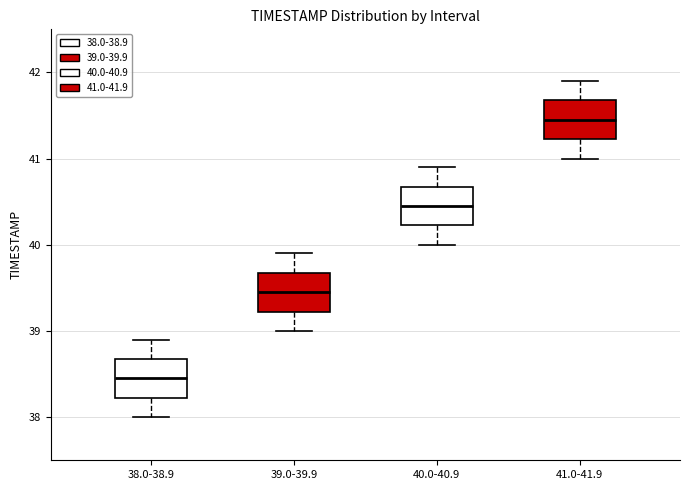

Where is the upper edge of the box for 39.0-39.9 on the y-axis? The values are not printed on the chart, so give them approximately, as read against the axis.

39.7